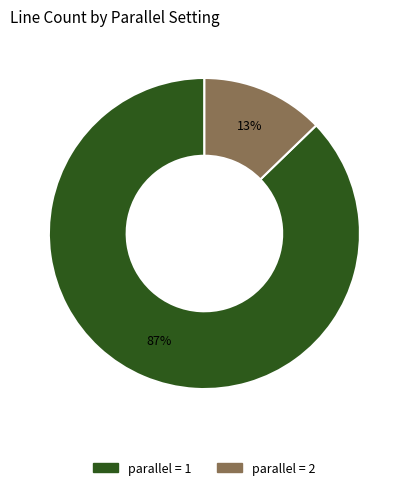

Between parallel = 2 and parallel = 1, which is larger?

parallel = 1